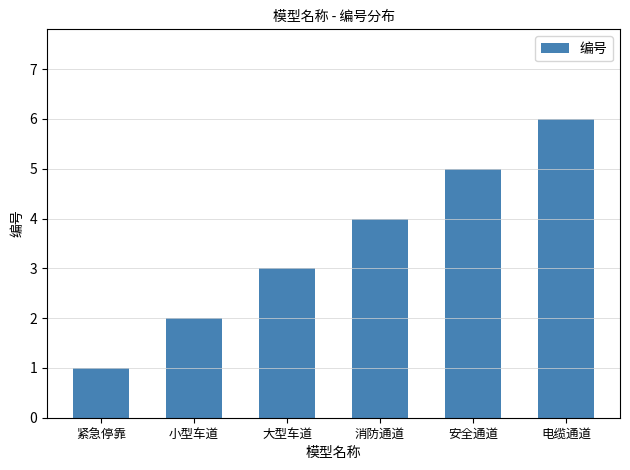

Read the value at 安全通道.

5